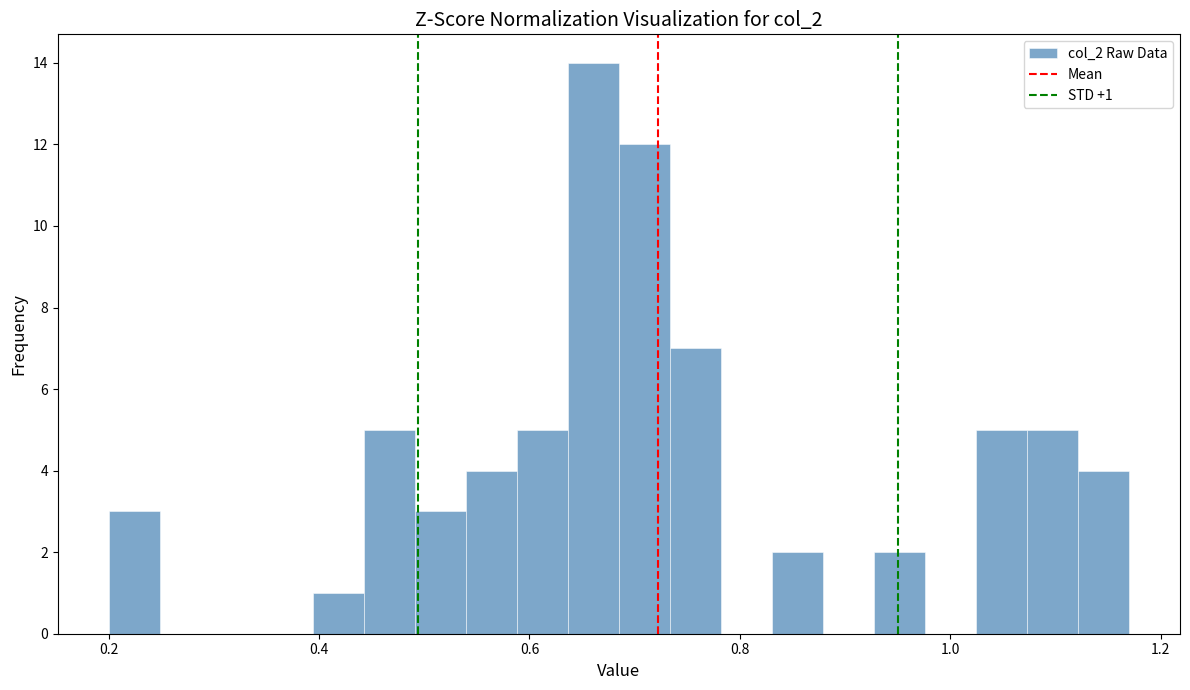

Read against the x-axis, roughly where is the centre of the tallest bar?

0.66